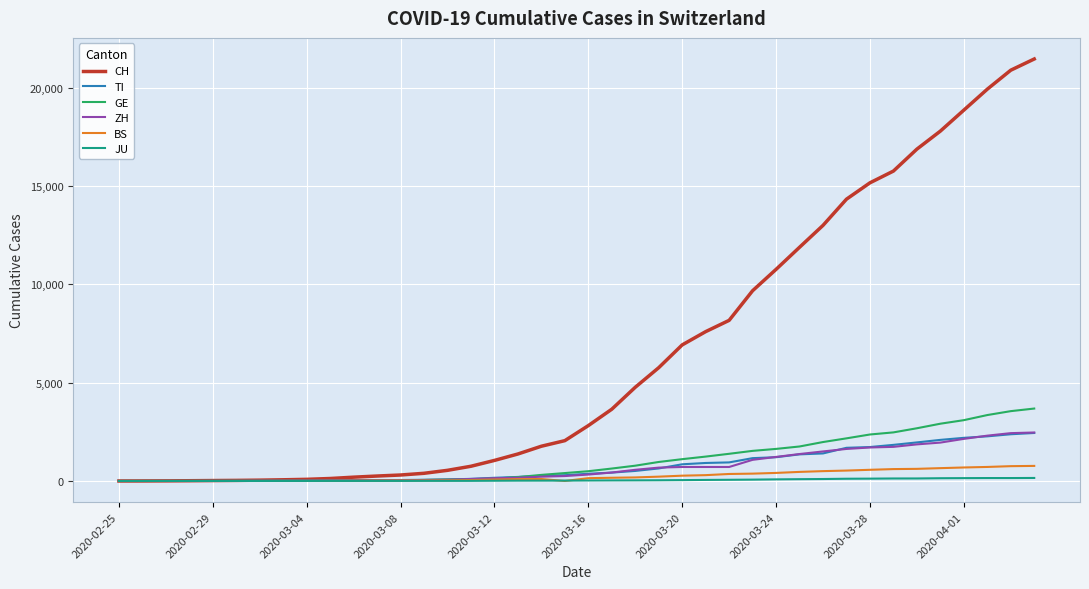

What is the greatest value displayed?

21469